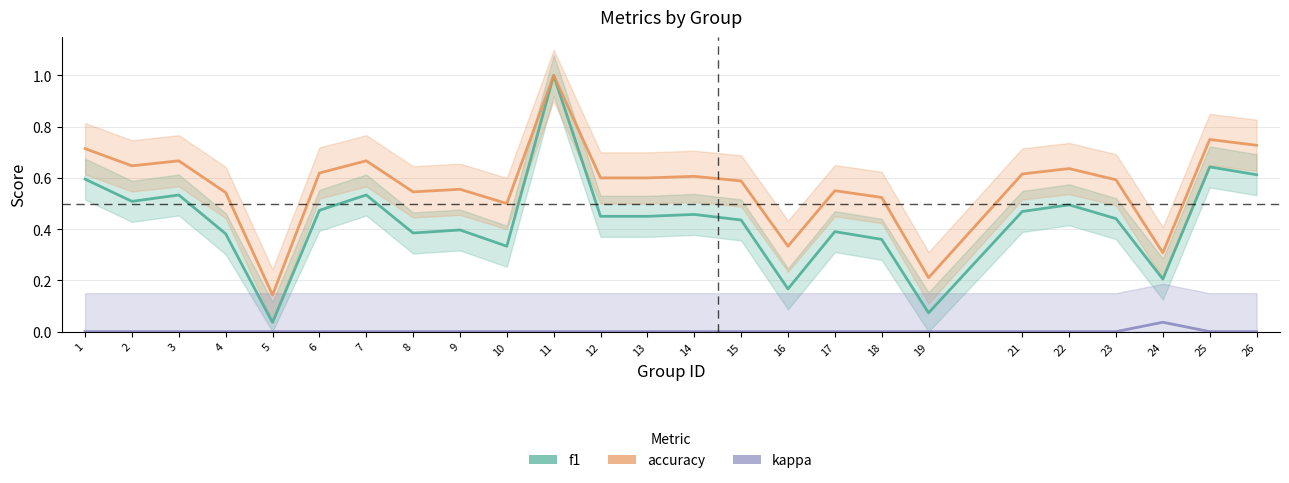

In accuracy, how many points are lower than both neighbors (excluding endpoints)?

7